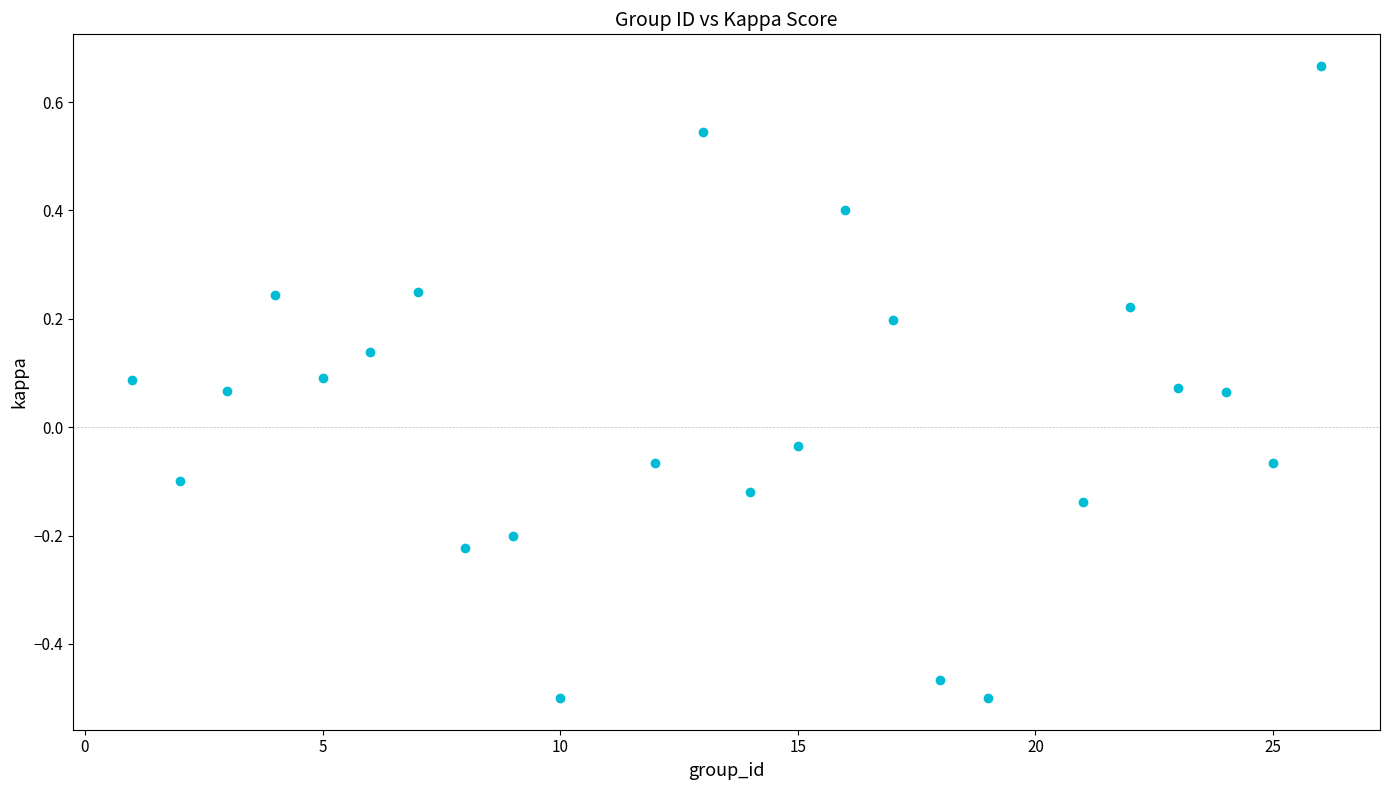

What is the range of X values (max minus min)?

25.0